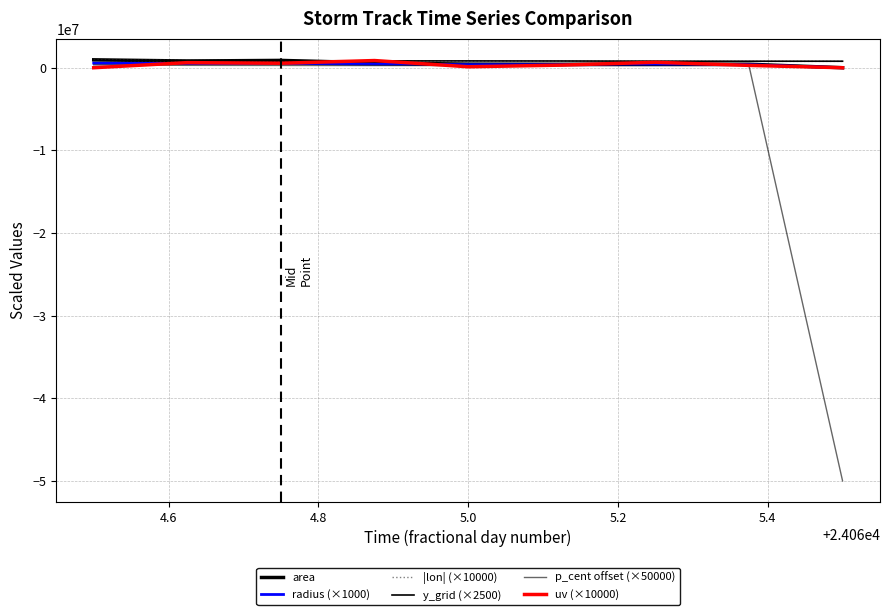

How many lines are shown in the chart?

6